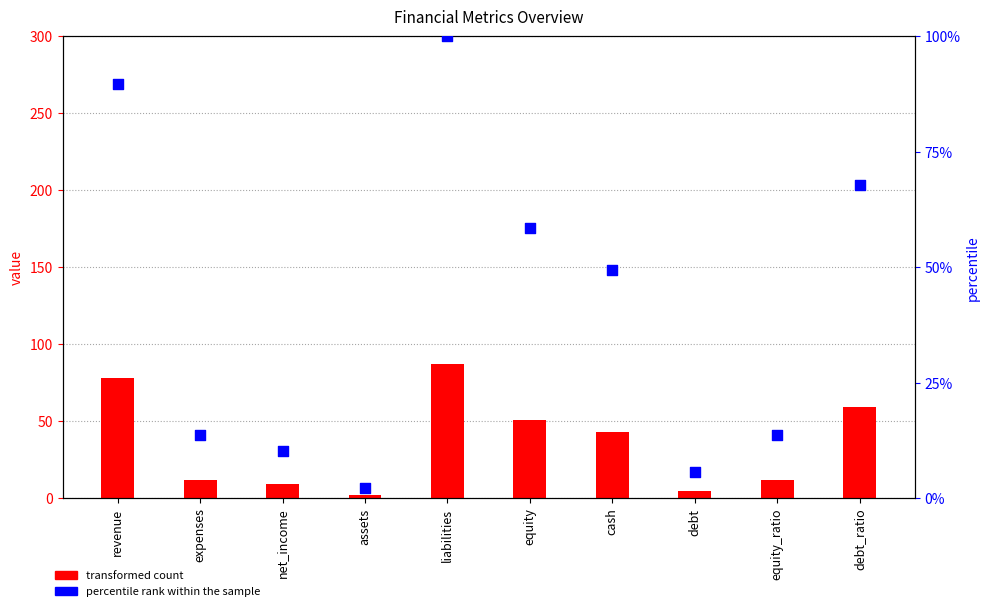

What is the total value across all series at debt?

10.7